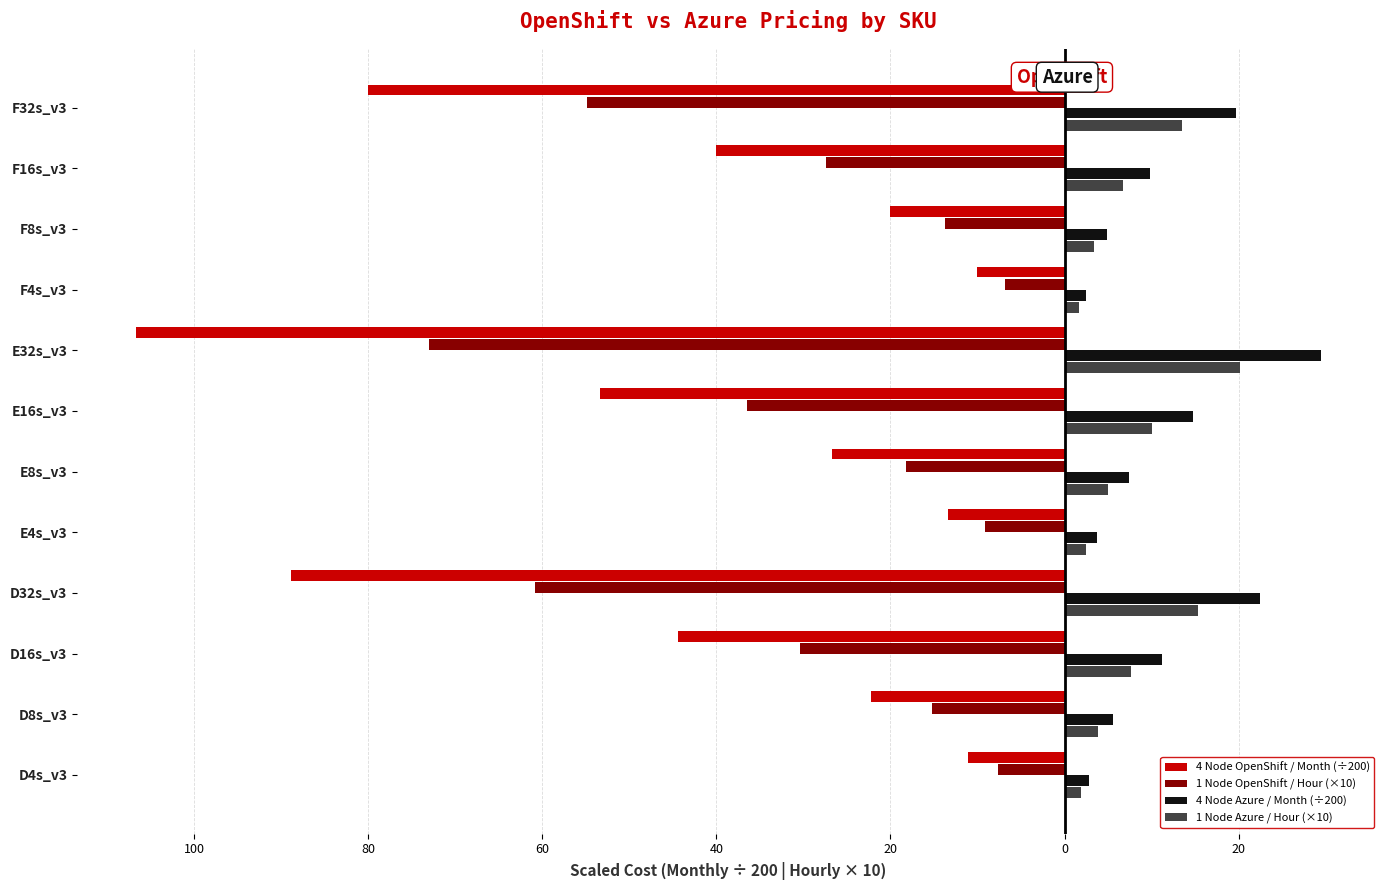

What is the minimum value shown in the chart?

-106.6